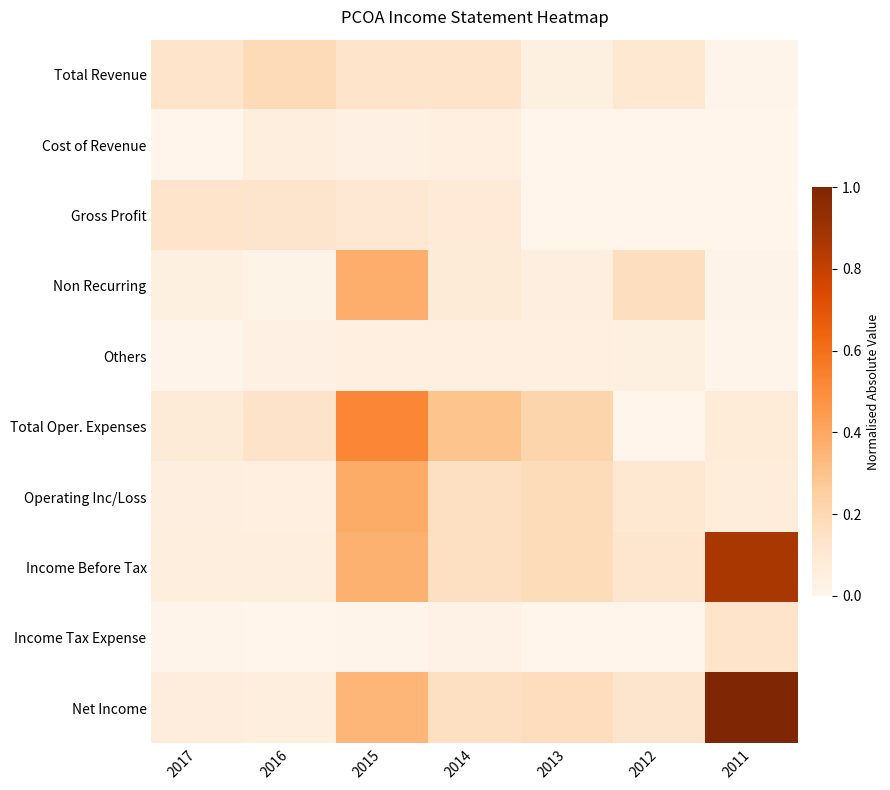

Count the number of categories in the chart.

7